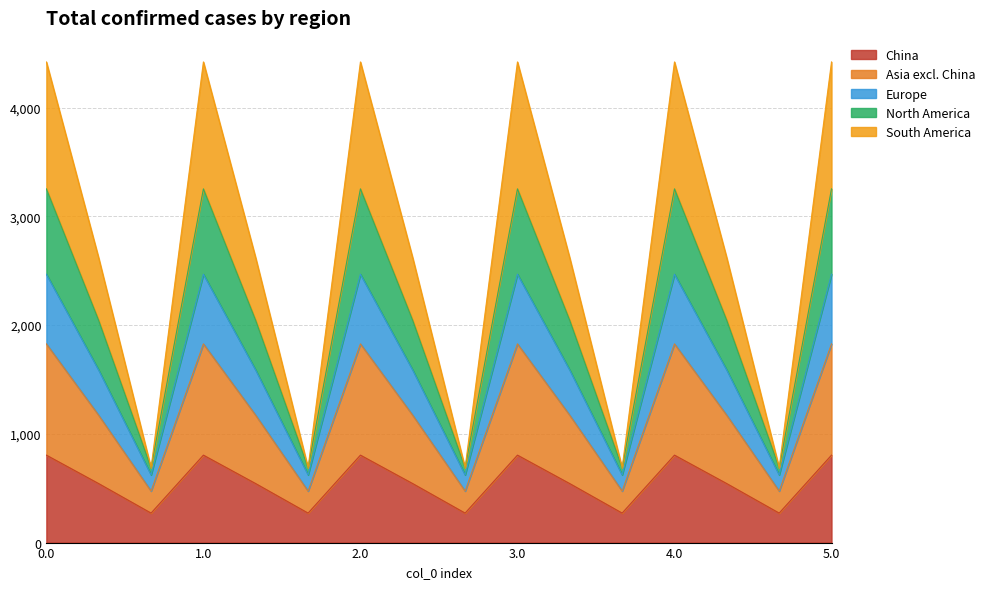

True or false: col_12 and col_11 cross at least once.

False